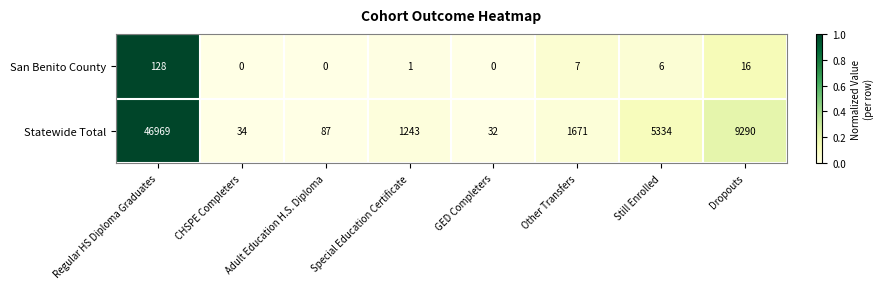

Rank the series by their average value, from lowest to highest.

San Benito County, Statewide Total